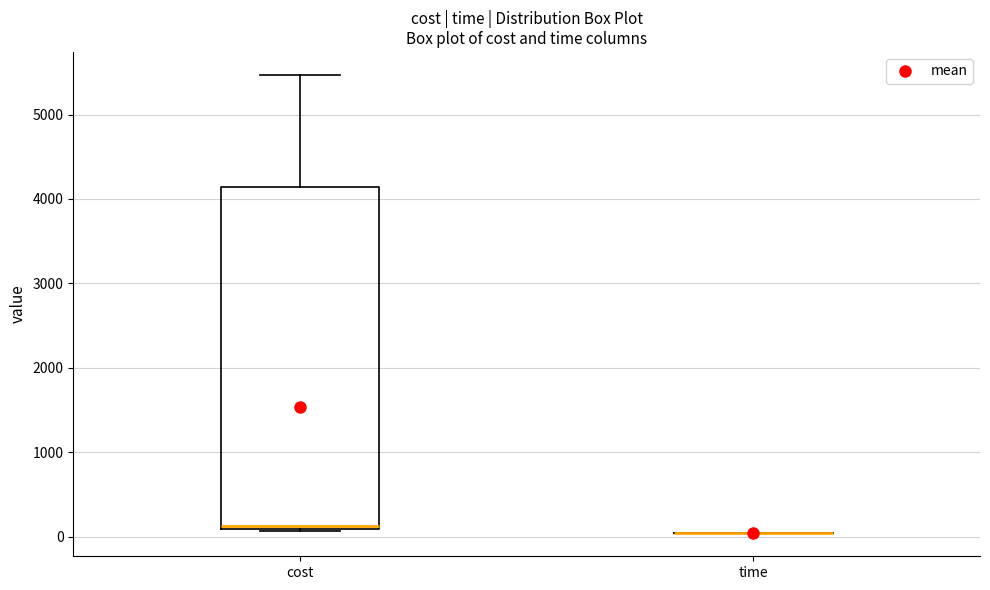

Reading left to right, transcribe this box plot: for each box, give where its median line is, the range the box spans, and where its two whiskers end, as read against the y-axis. The values are not printed on the chart, so give them approximately, as read against the axis.

cost: median 100 (just above the box's lower edge), box 100 to 4100, whiskers 100 to 5500
time: box collapsed to a line at 0, whiskers 0 to 0